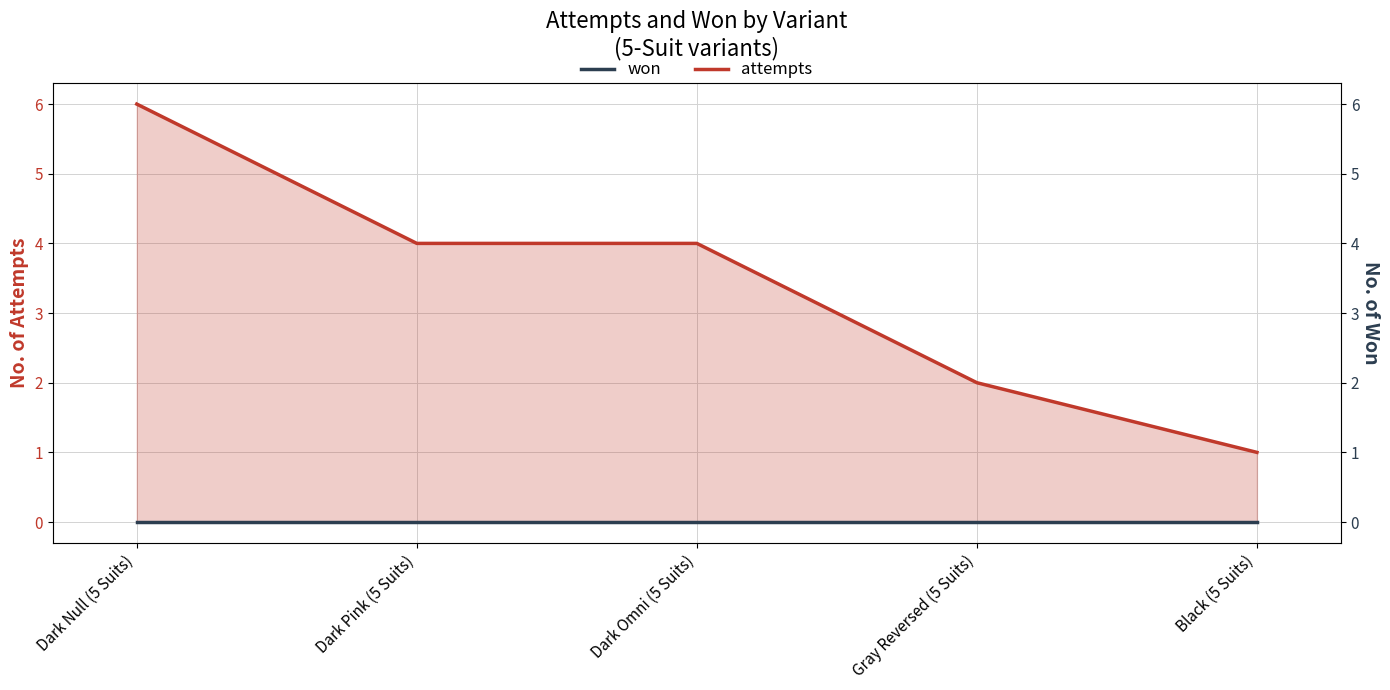

At which category is the sum across all series the highest?

Dark Null (5 Suits)